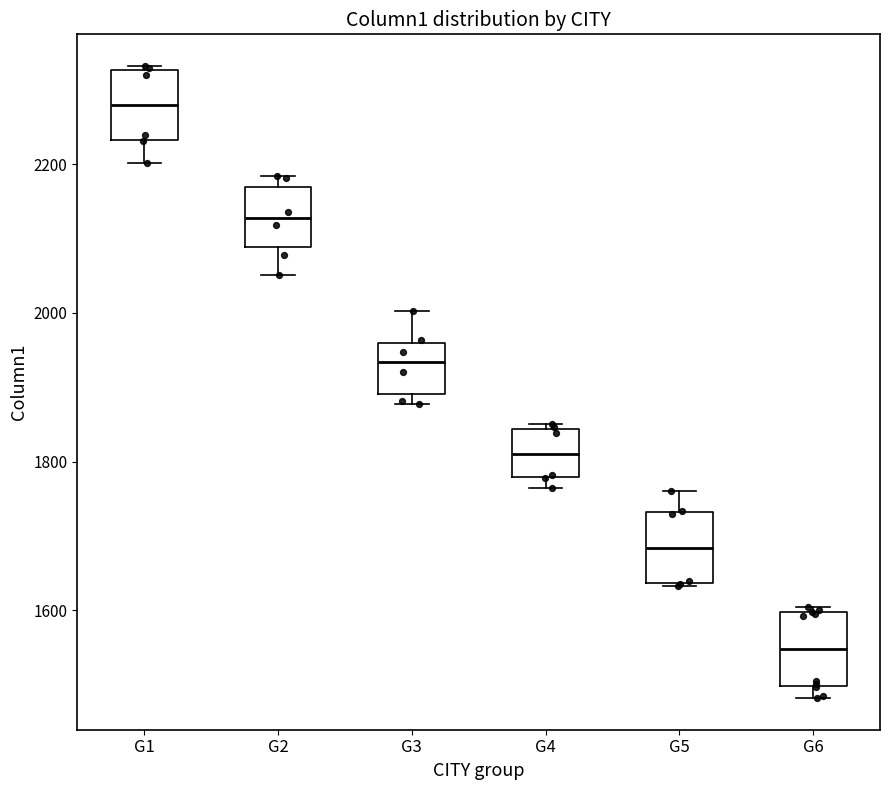

Reading left to right, transcribe this box plot: for each box, give where its median line is, the range the box spans, and where its two whiskers end, as read against the y-axis. The values are not printed on the chart, so give them approximately, as read against the axis.

G1: median 2280, box 2240 to 2320, whiskers 2200 to 2340
G2: median 2120, box 2080 to 2160, whiskers 2060 to 2180
G3: median 1940, box 1900 to 1960, whiskers 1880 to 2000
G4: median 1820, box 1780 to 1840, whiskers 1760 to 1860
G5: median 1680, box 1640 to 1740, whiskers 1640 to 1760
G6: median 1540, box 1500 to 1600, whiskers 1480 to 1600 (just above the box's upper edge)